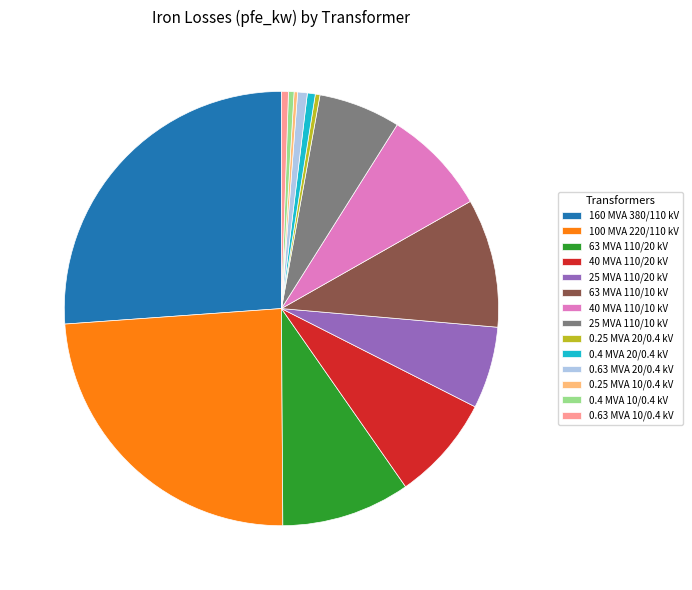

Is 160 MVA 380/110 kV the majority of the pie?

No